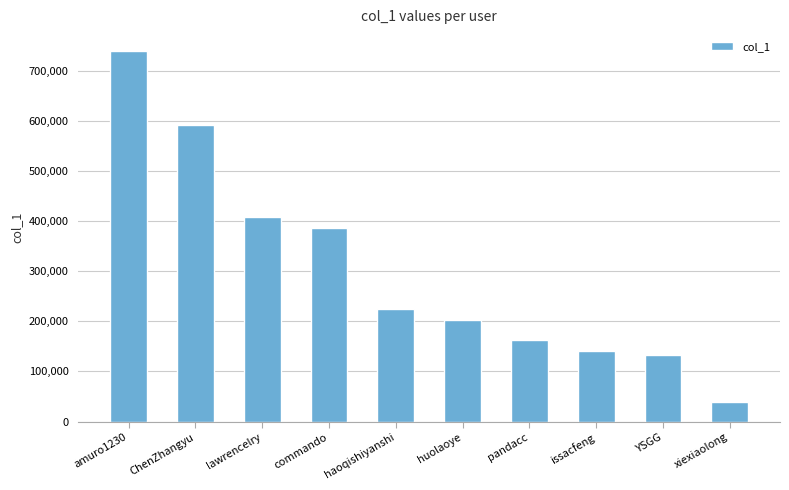

At which label is the value closest to 389275?

commando